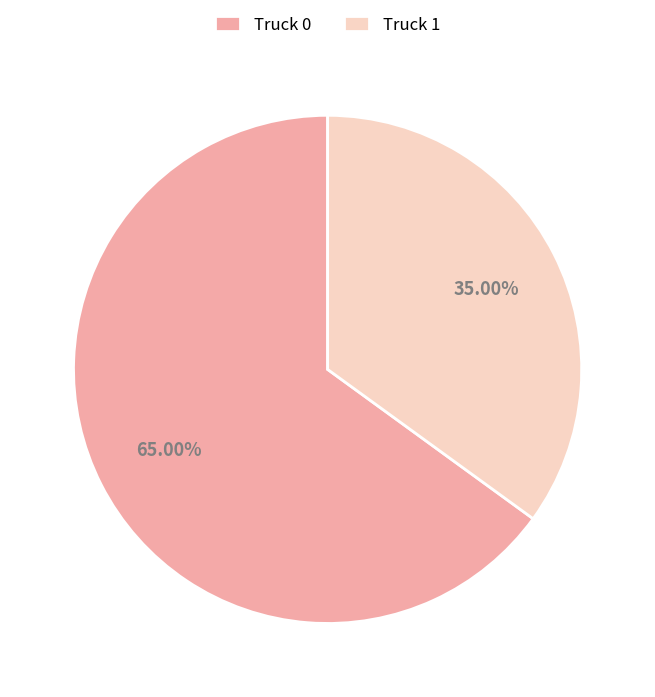

How many slices are in this pie chart?

2